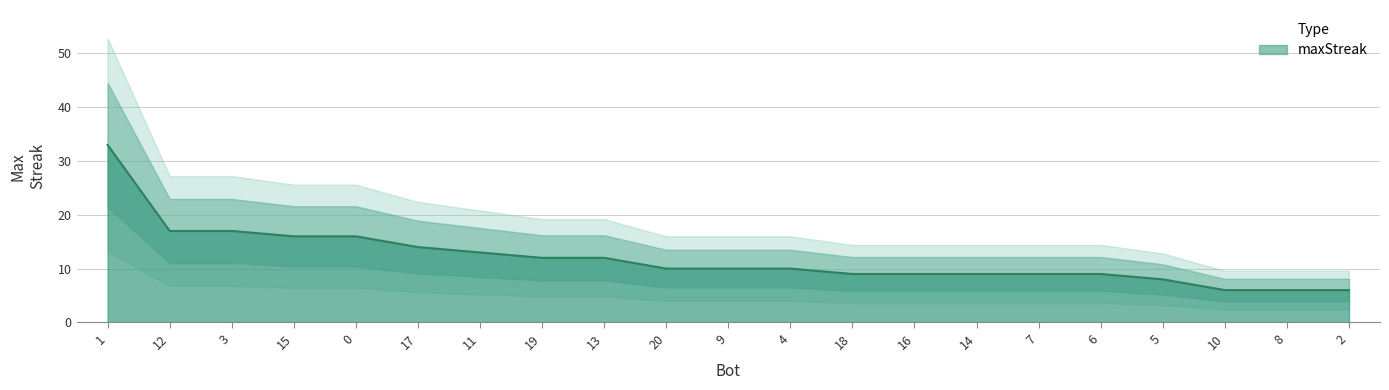

Reading left to right, list all the values displayed in this chart.

33	17	17	16	16	14	13	12	12	10	10	10	9	9	9	9	9	8	6	6	6